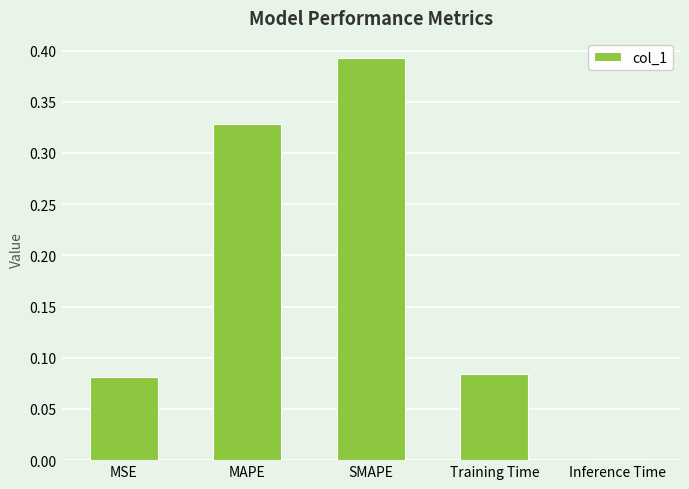

The chart shows a value of 0.2 at SMAPE. True or false?

False